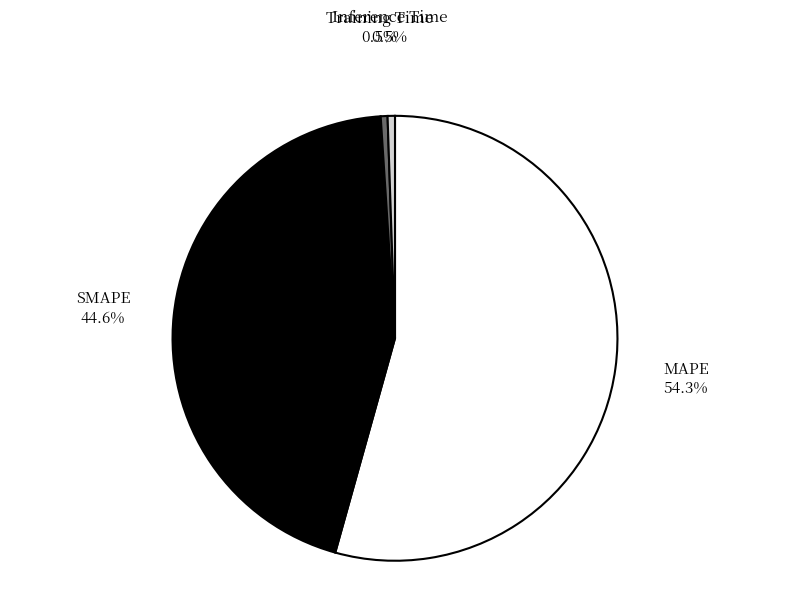

How many segments does this pie chart have?

4